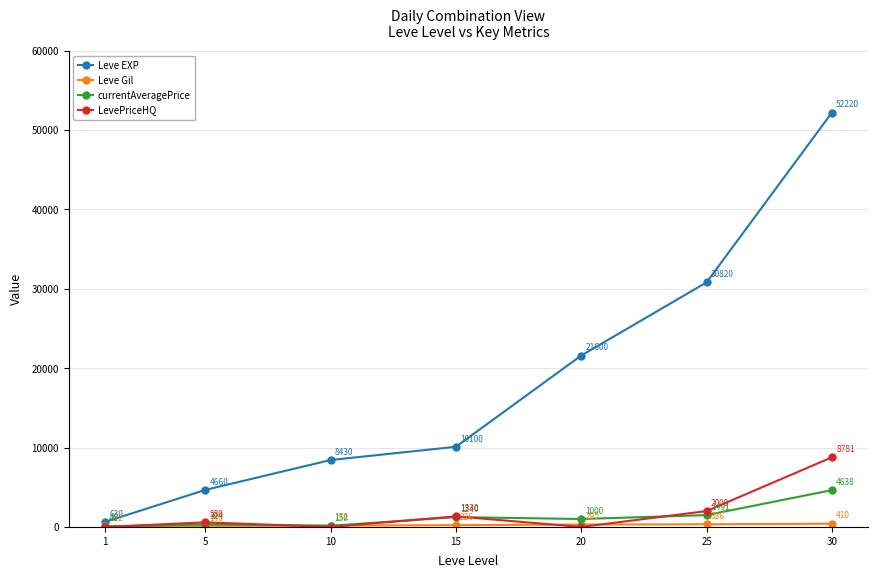

Where is LevePriceHQ nearest to the value 4390?

25